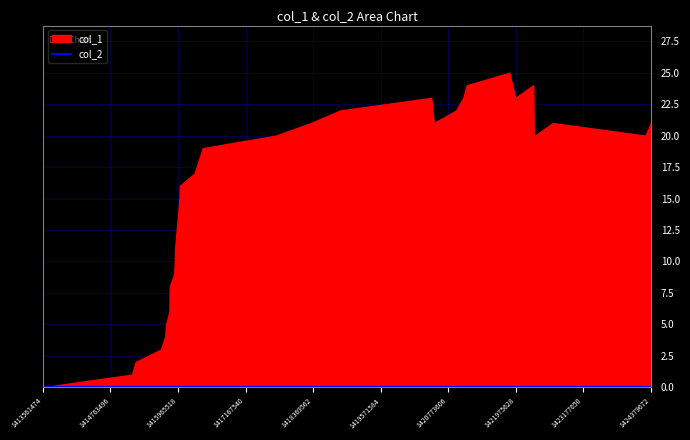

How many interior local valleys does the col_1 series have?

4